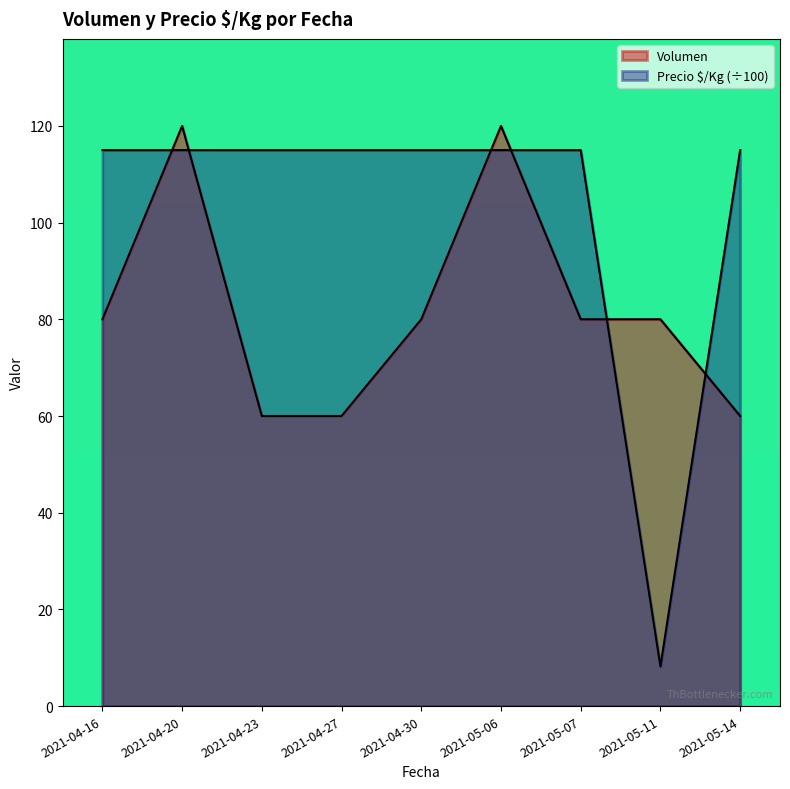

What is the label of the 6th point from the right?

2021-04-27